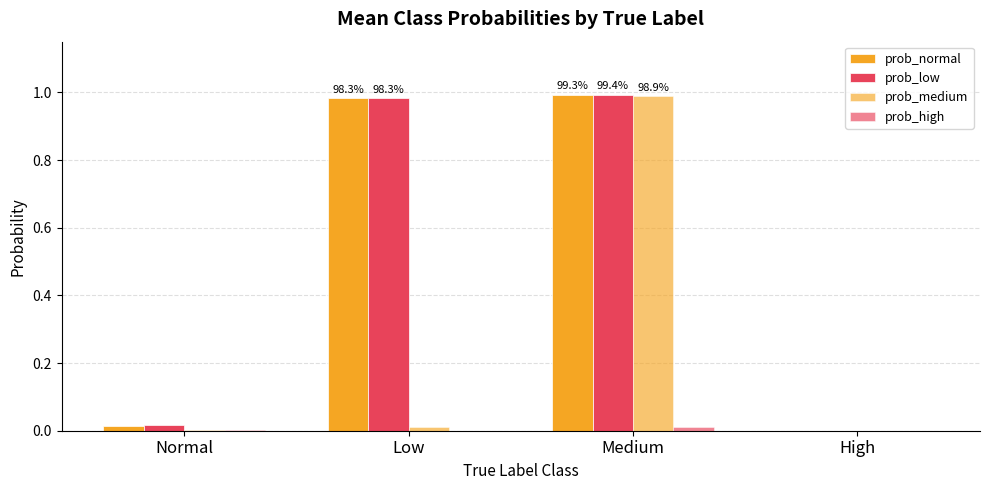

How many groups of bars are there?

4